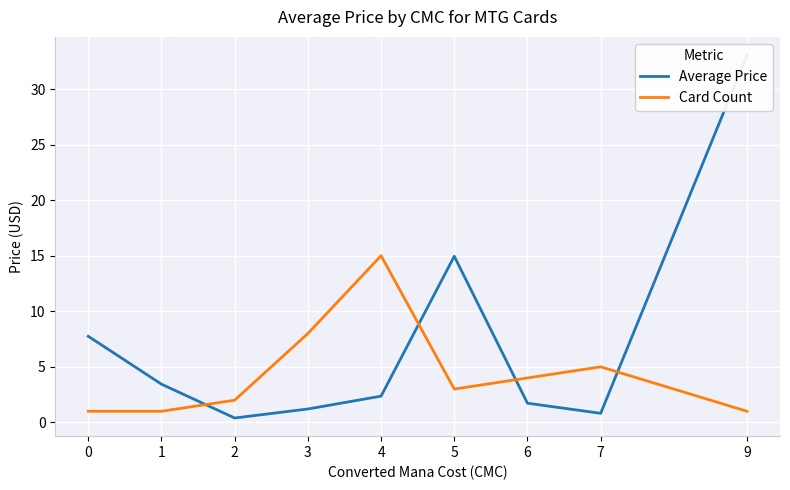

Which series has the largest range (max minus min)?

Average Price